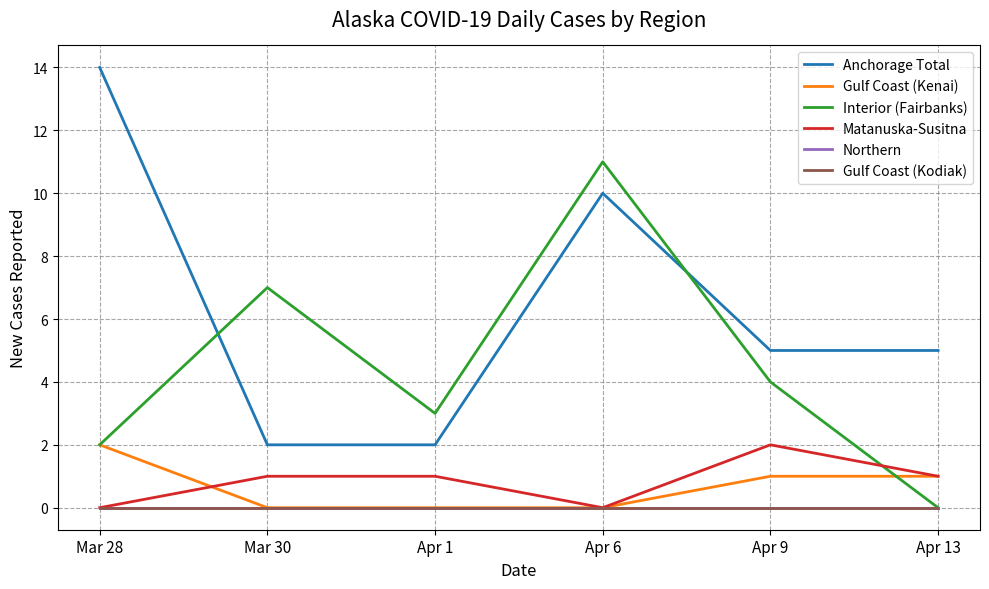

What is the difference between the Gulf Coast (Kenai) values at Mar 28 and Apr 13?

1